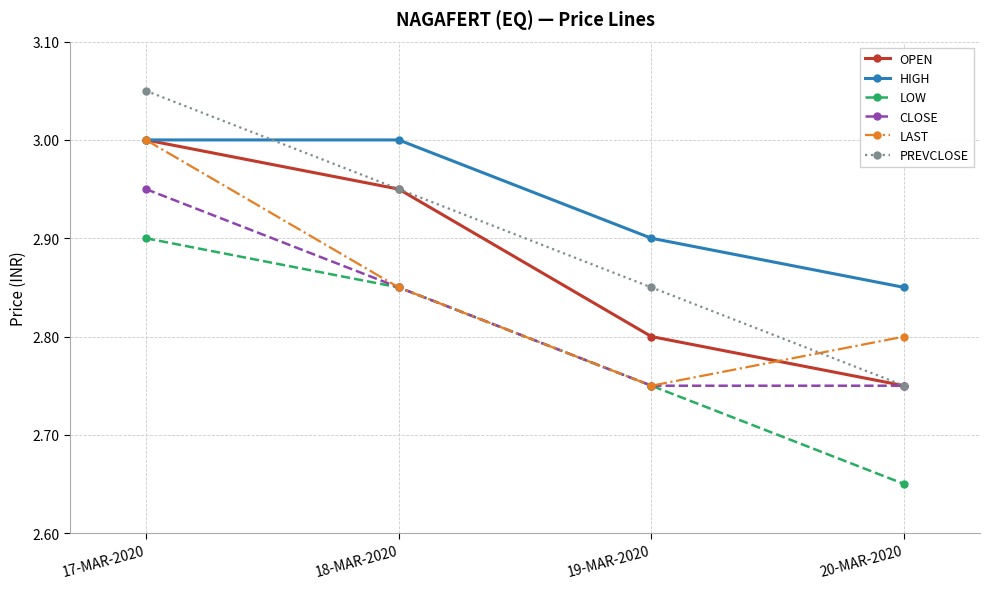

At which label is LAST closest to 2?

19-MAR-2020